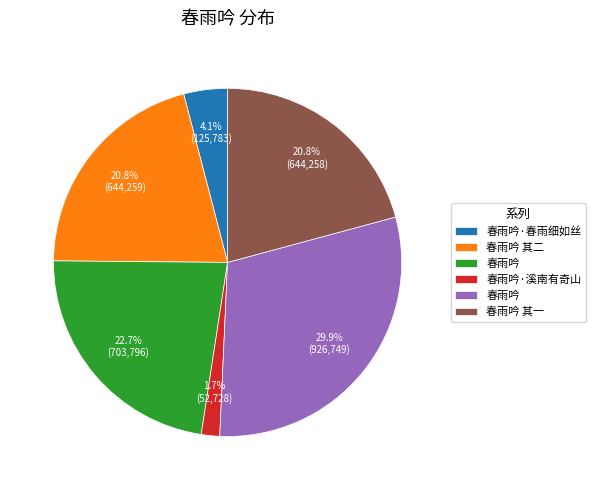

Does any single category account for the majority?

No